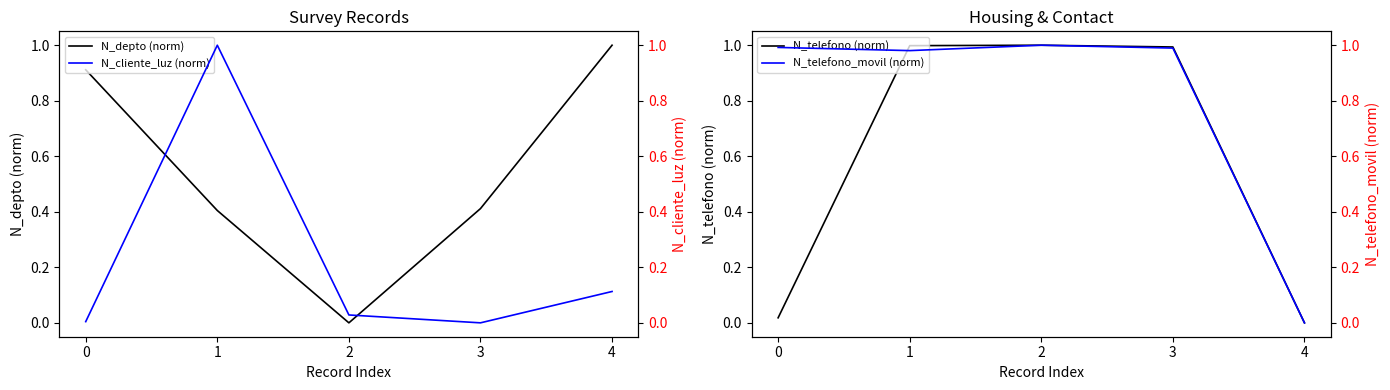

True or false: N_cliente_luz (norm) has more than 0 interior local peaks.

True